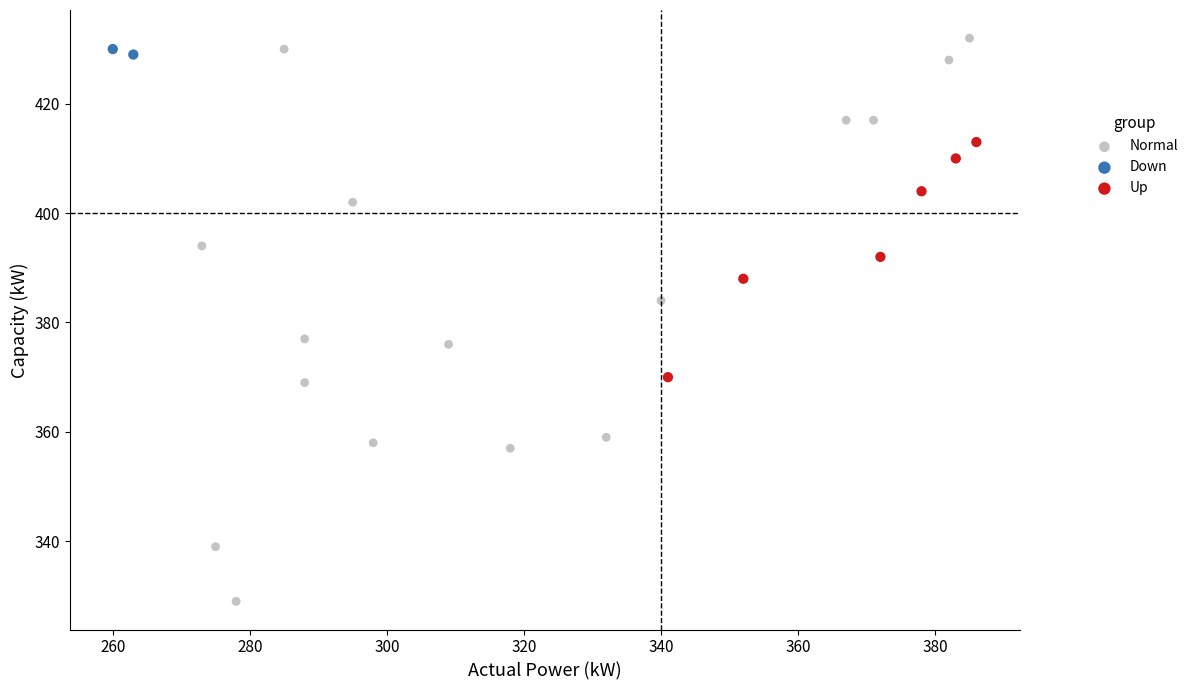

What are all the series names shown in the legend?

Normal, Down, Up